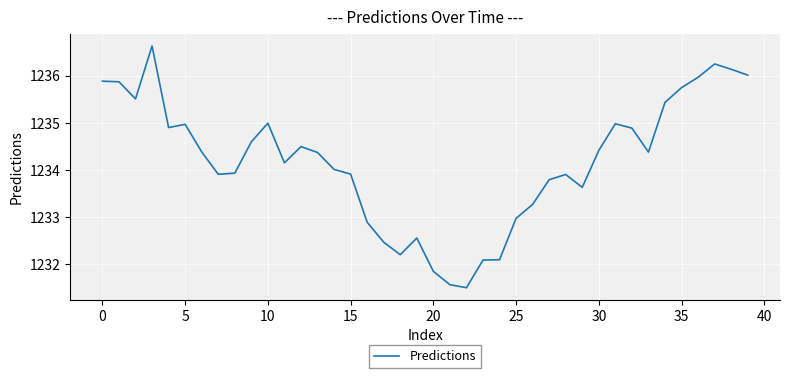

What is the difference between the second highest and second lowest values?

4.7